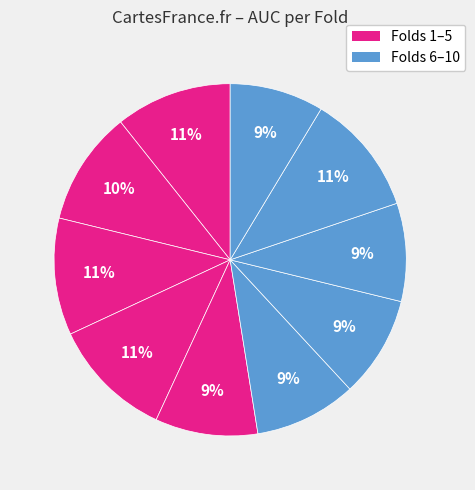

How many segments does this pie chart have?

10